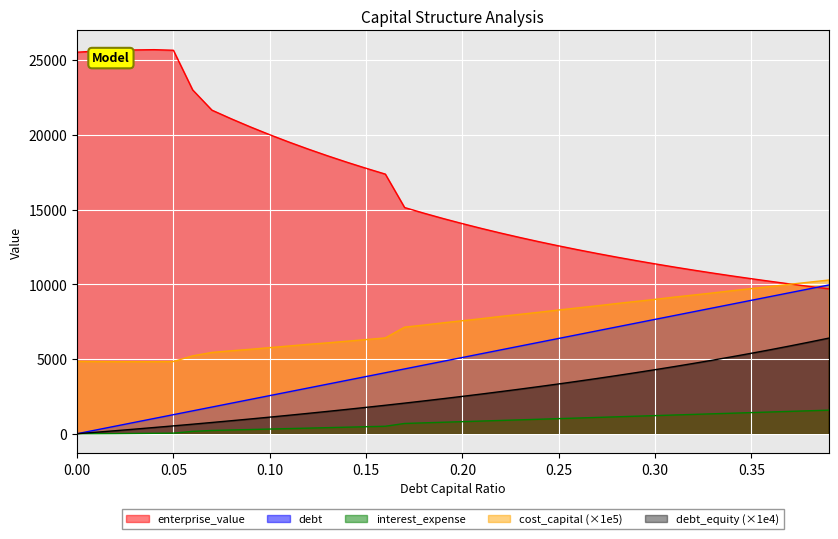

What is the difference between the second highest and second lowest values in the interest_expense series?

1530.2